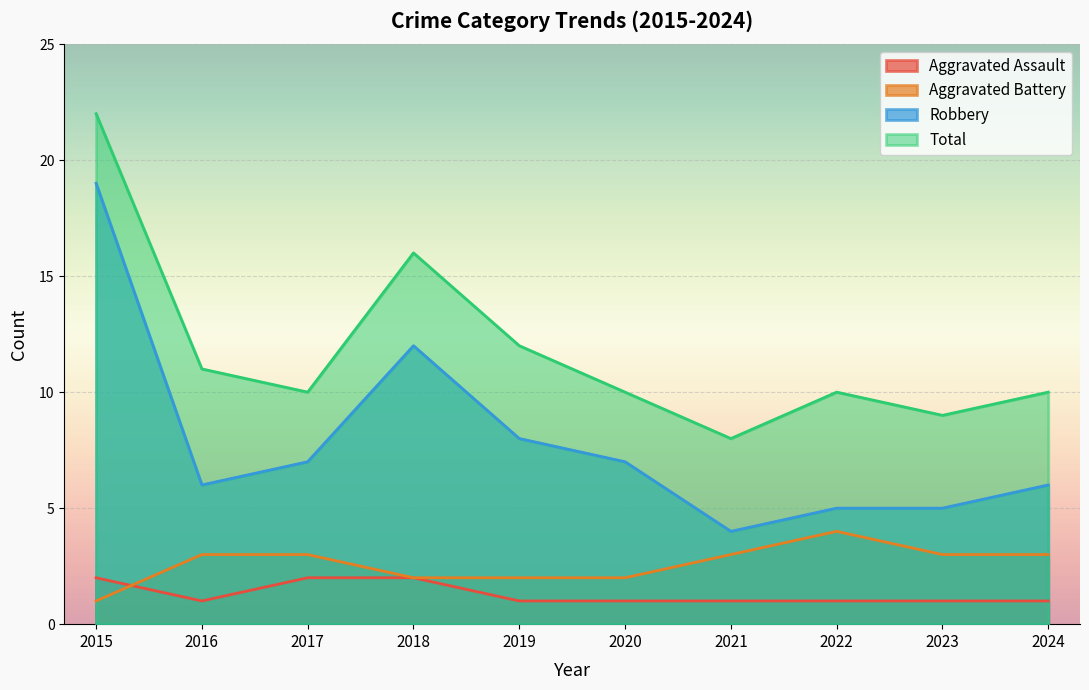

Which label corresponds to the smallest value in the chart?

2016